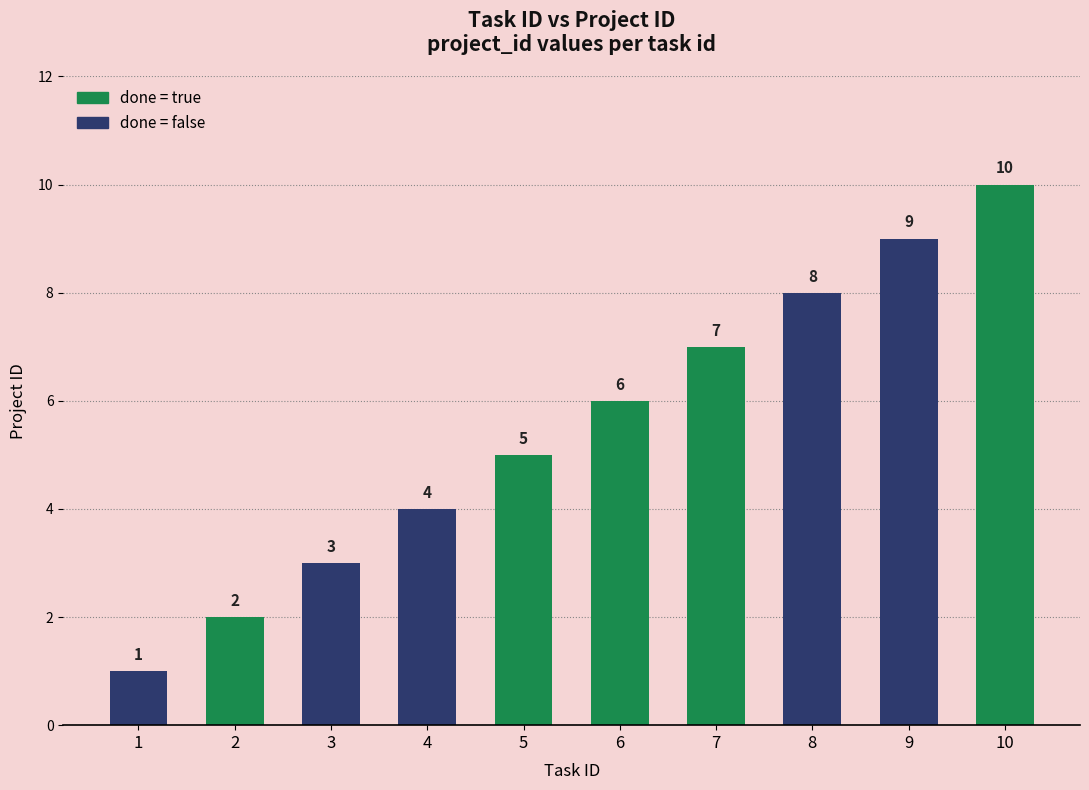

What is the sum of all values?

55